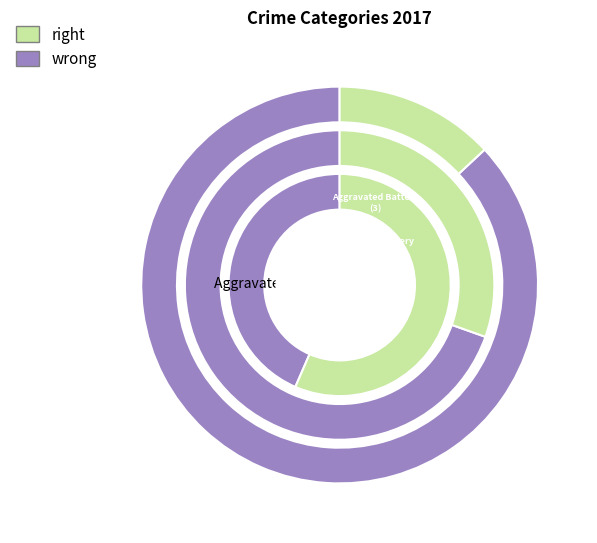

To the nearest percent, what is the combined percentage of Aggravated Battery and Aggravated Assault?

17%